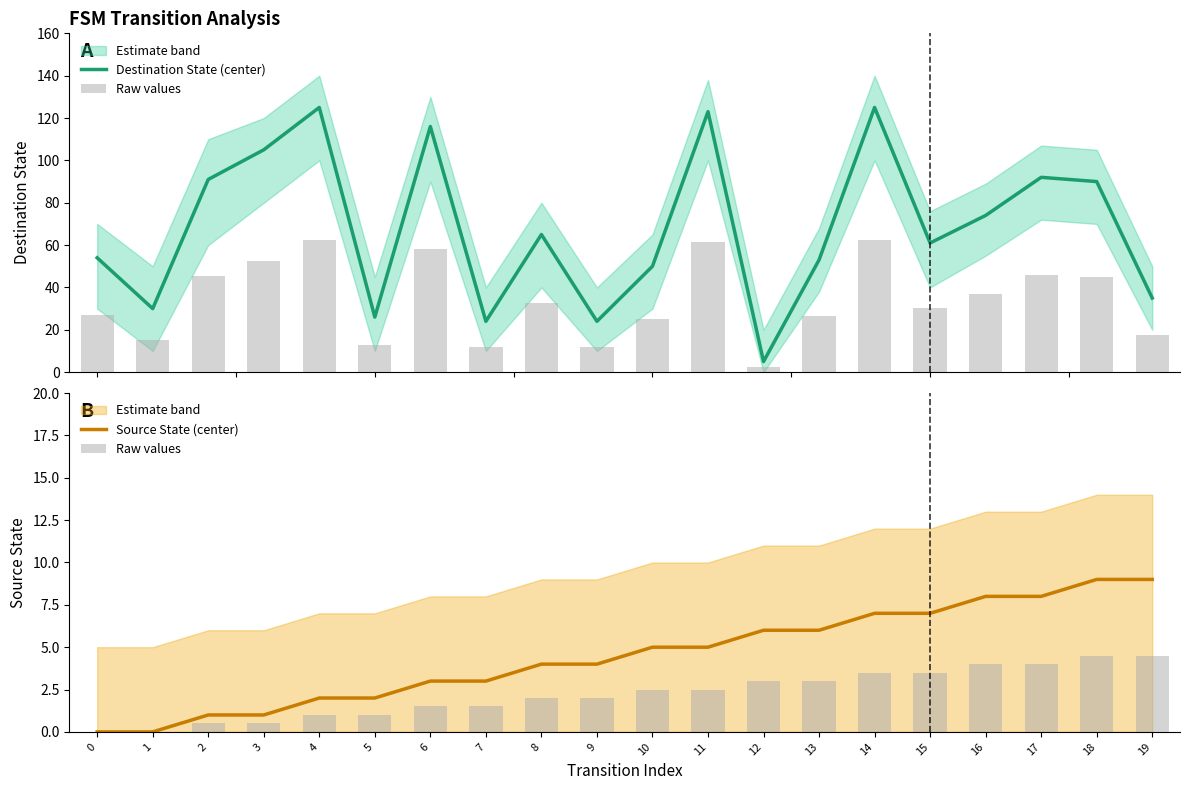

Between 10 and 2, which is larger?

2